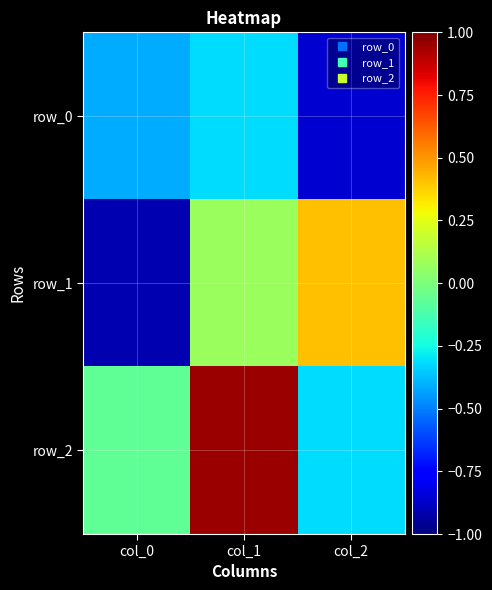

What is the sum of all row_1 values?

-0.4